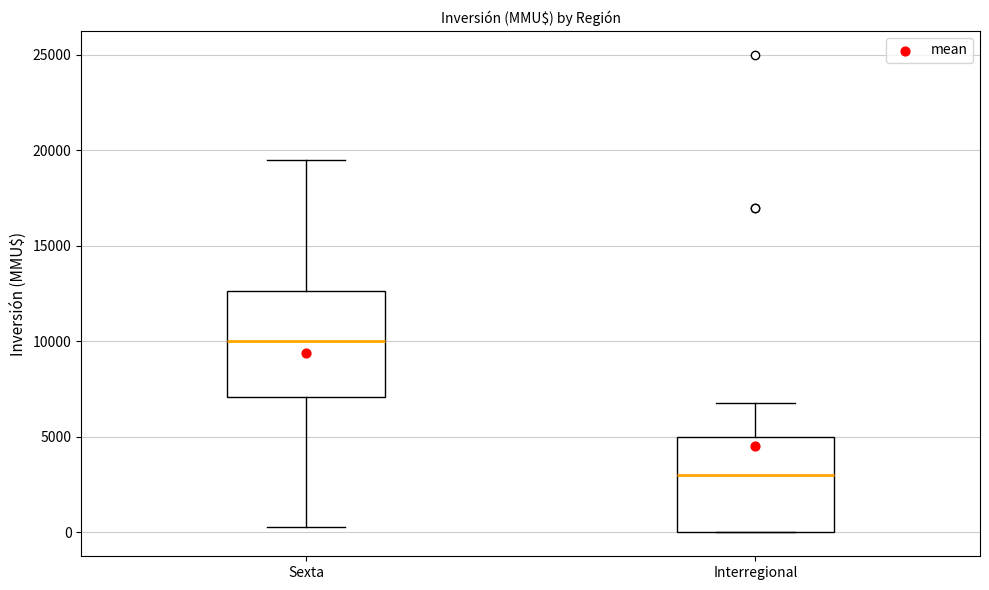

Reading left to right, read every box against the y-axis: the position of its median line, the range the box covers, and the ends of its whiskers. The values are not printed on the chart, so give them approximately, as read against the axis.

Sexta: median 10000, box 7000 to 12500, whiskers 500 to 19500
Interregional: median 3000, box 0 to 5000, whiskers 0 to 7000